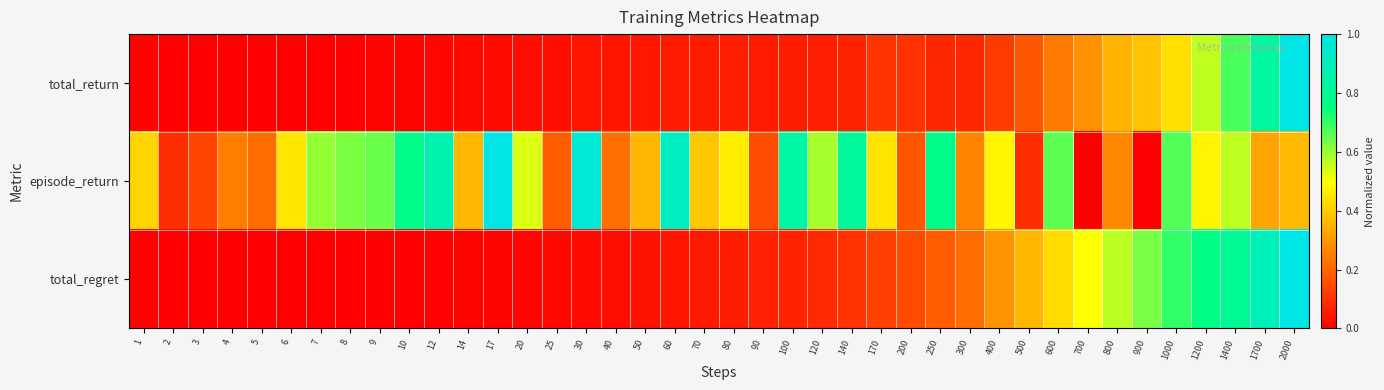

Rank the series at 12 from highest to lowest value.

episode_return, total_return, total_regret